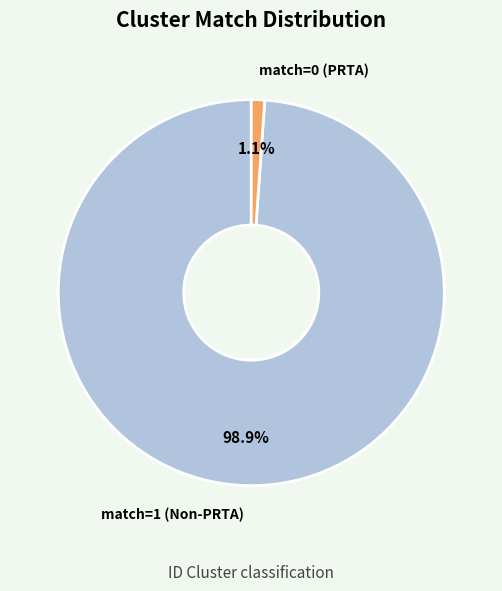

What is the smallest slice in the pie chart?

match=0 (PRTA)